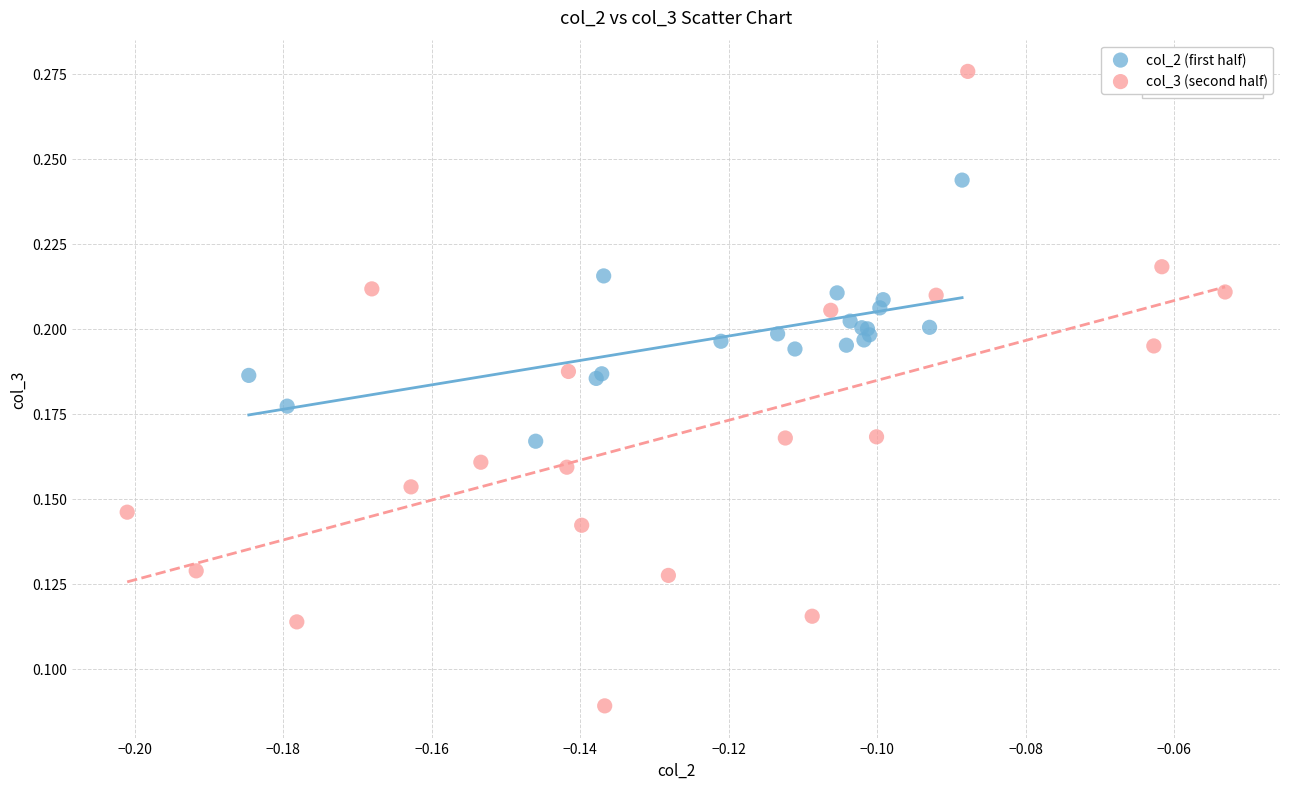

What are all the series names shown in the legend?

col_2 (first half), col_3 (second half)